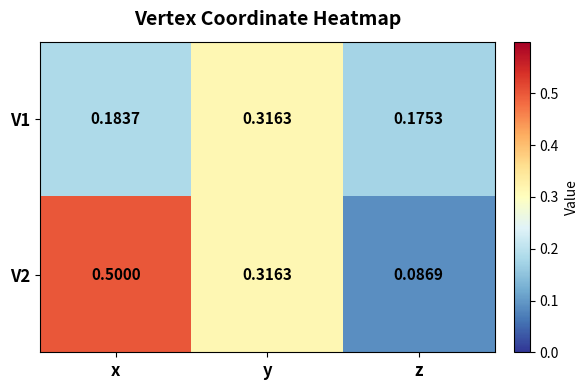

At which category is the sum across all series the highest?

x